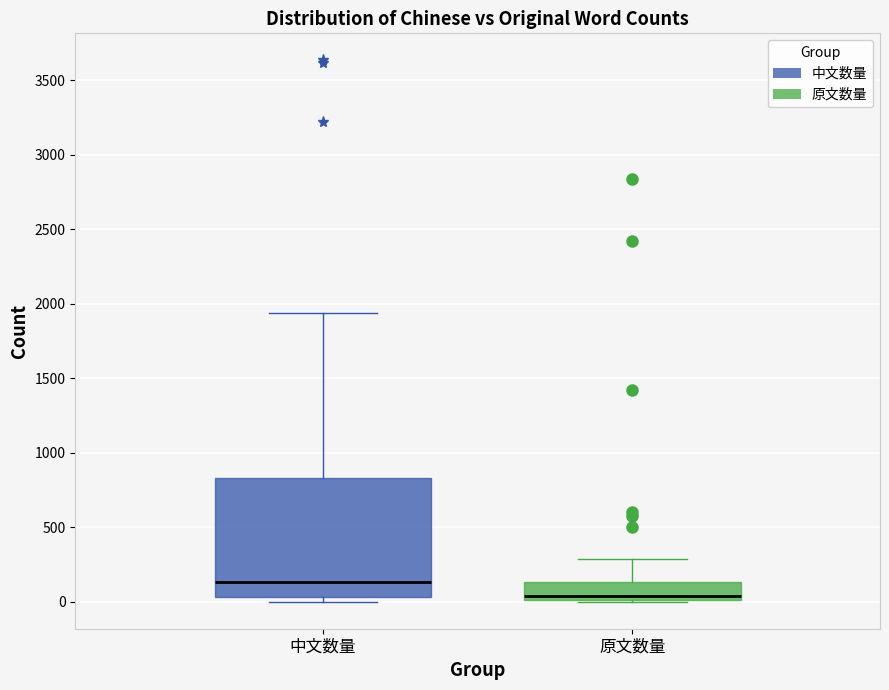

Reading left to right, read every box against the y-axis: the position of its median line, the range the box covers, and the ends of its whiskers. The values are not printed on the chart, so give them approximately, as read against the axis.

中文数量: median 150, box 50 to 850, whiskers 0 to 1950
原文数量: median 50, box 0 to 150, whiskers 0 to 300